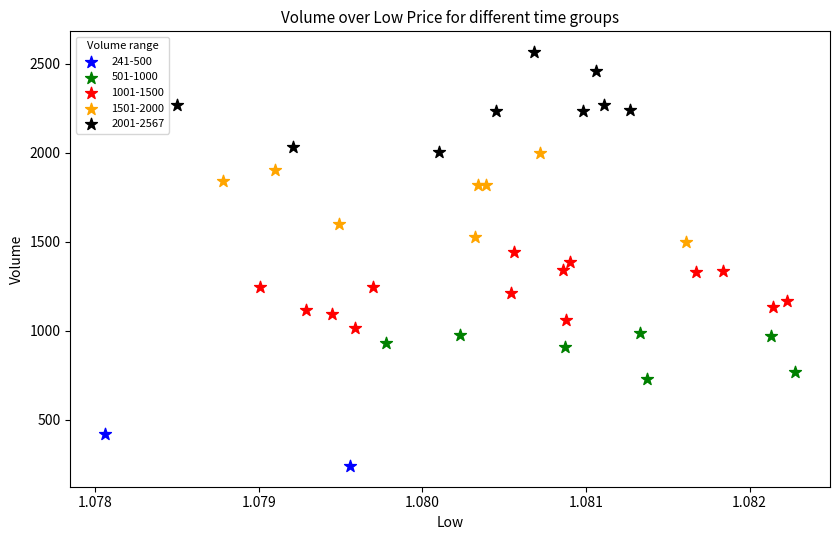

Which series has the widest spread of Y values?

2001-2567